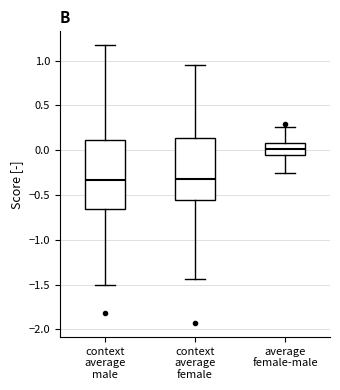

Where does the median line of the box for average female-male sit on the y-axis? The values are not printed on the chart, so give them approximately, as read against the axis.

0.00